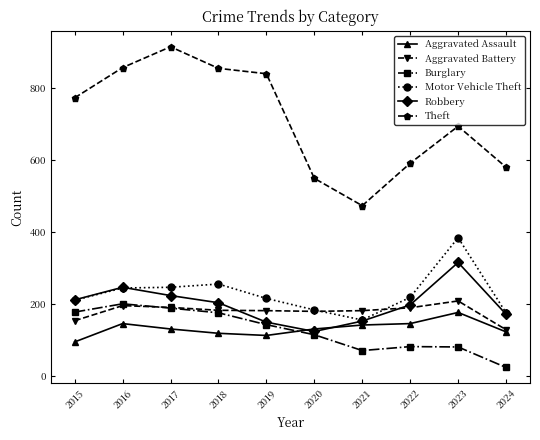

What is the greatest value displayed?

916